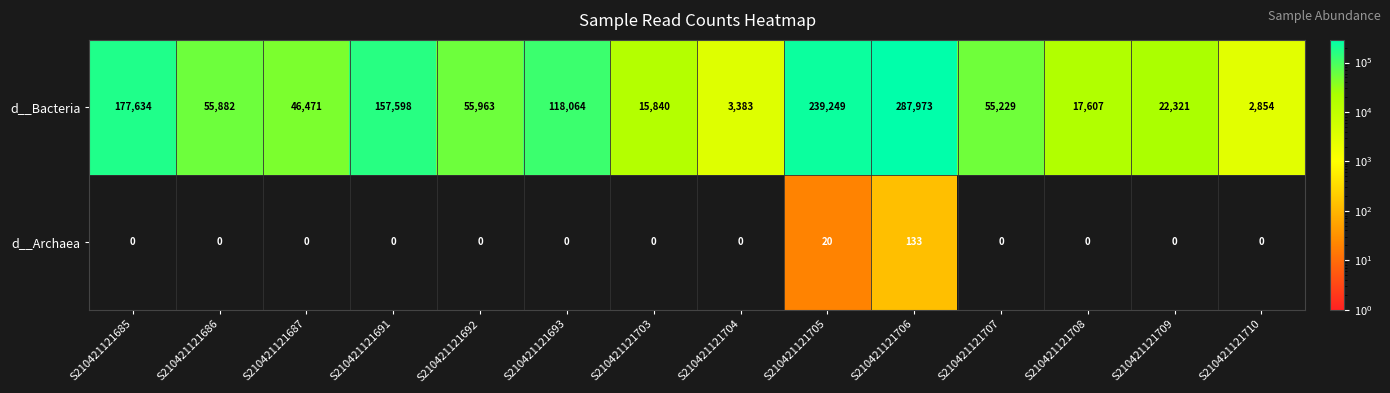

Which series has the largest total across all categories?

d__Bacteria